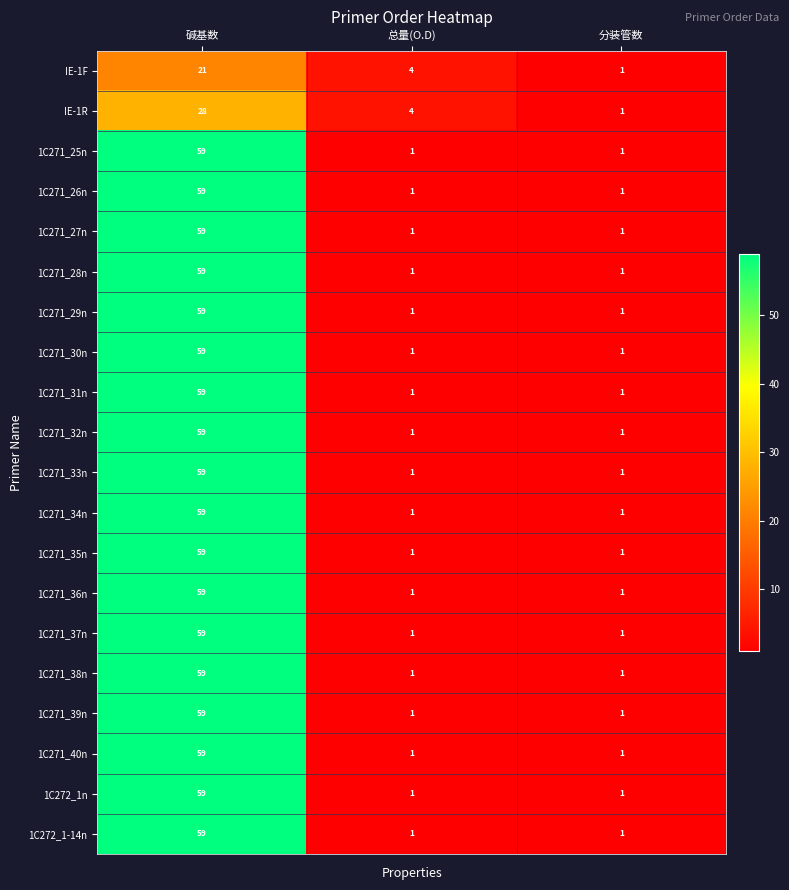

At which category is the sum across all series the highest?

碱基数